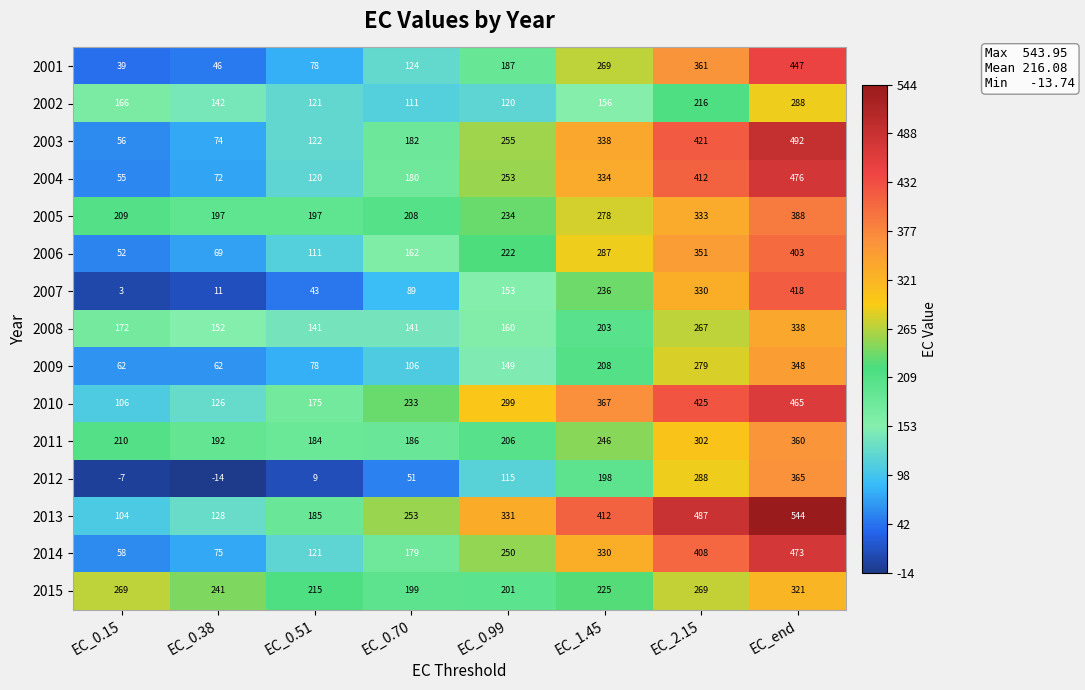

Is it true that 2007 equals 236 at EC_1.45?

True